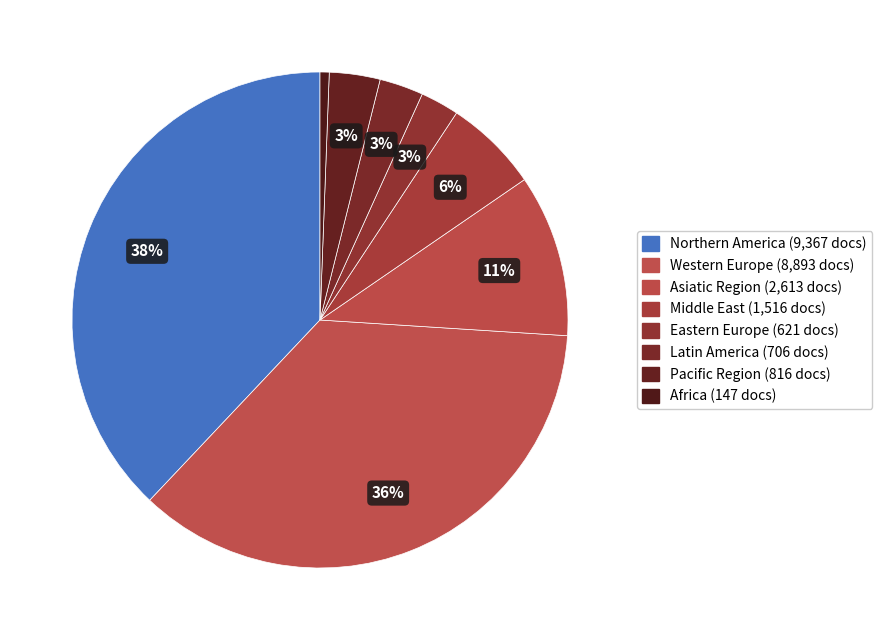

Is it true that Eastern Europe is 3% of the pie?

True